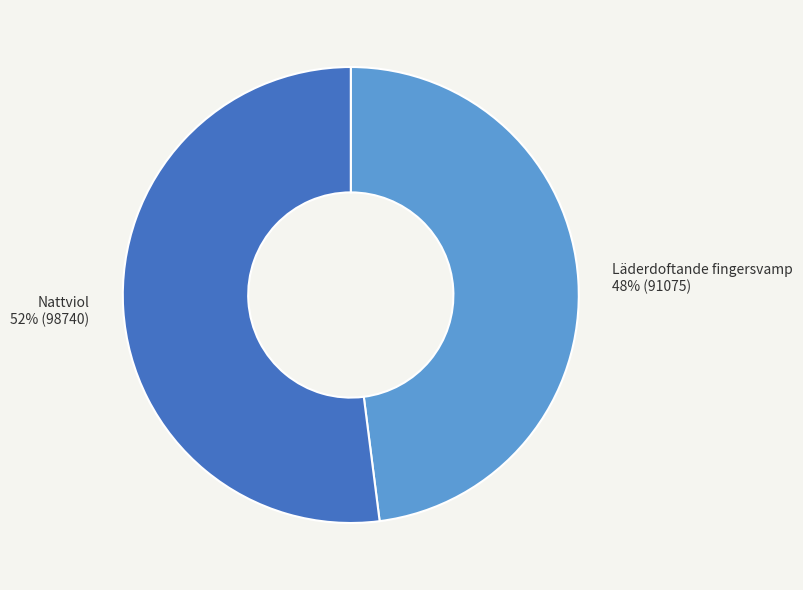

How many segments does this pie chart have?

2